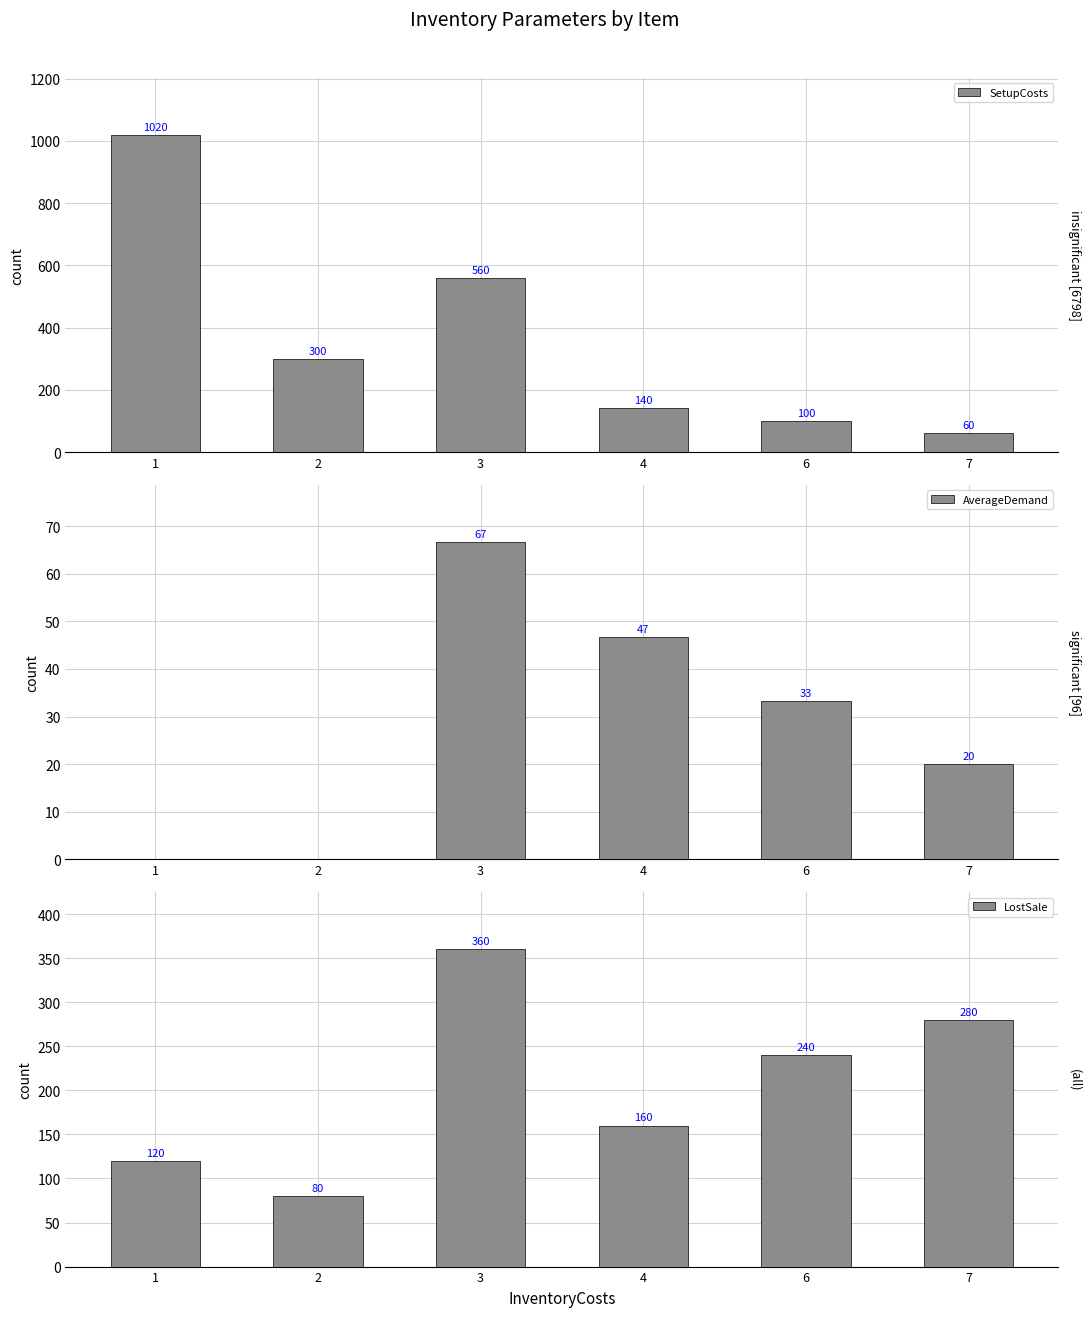

What is the value of the LostSale bar at the 6th from the left?

280